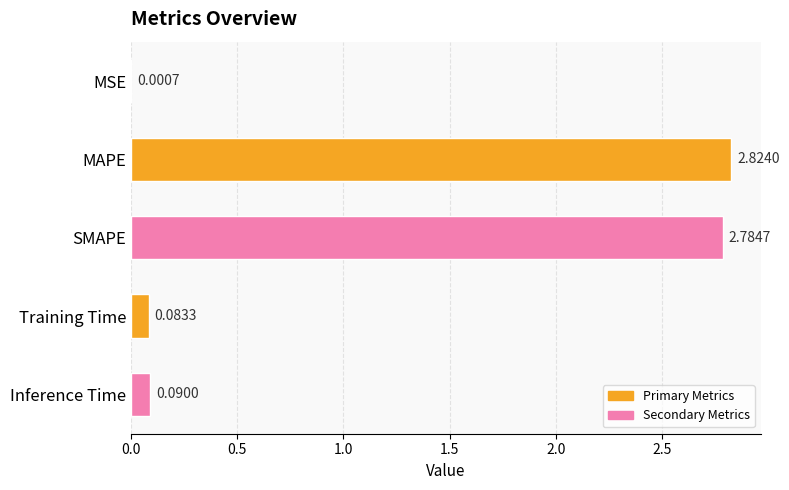

What is the sum of the values at MAPE and Training Time?

2.9